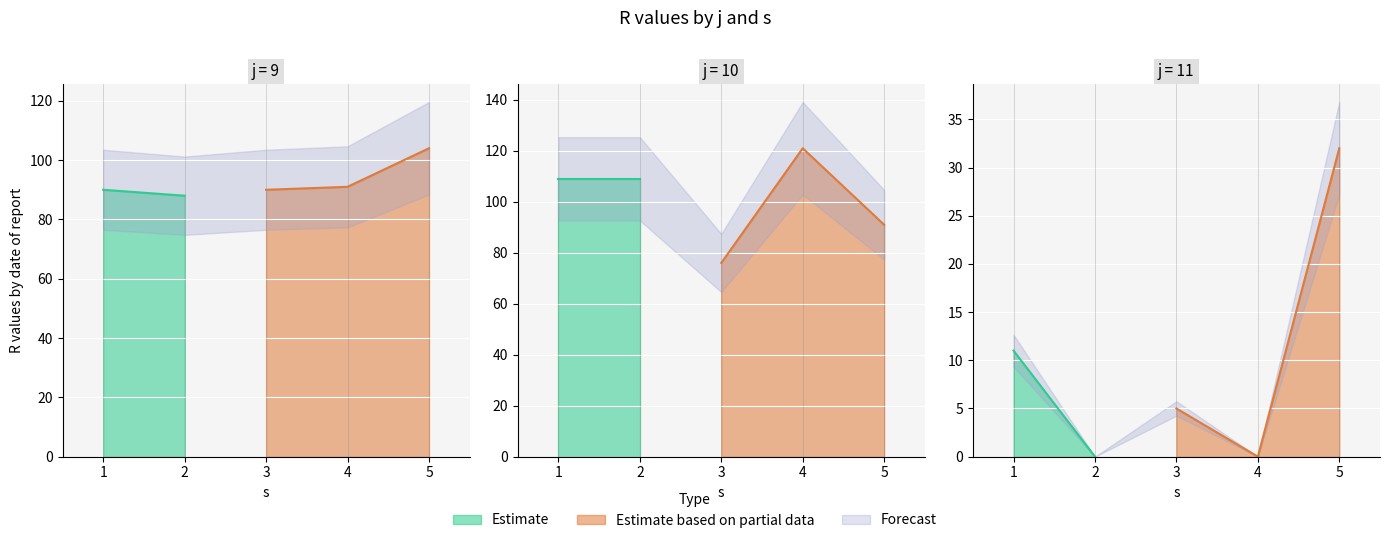

How many data points in Estimate are less than 90?

1